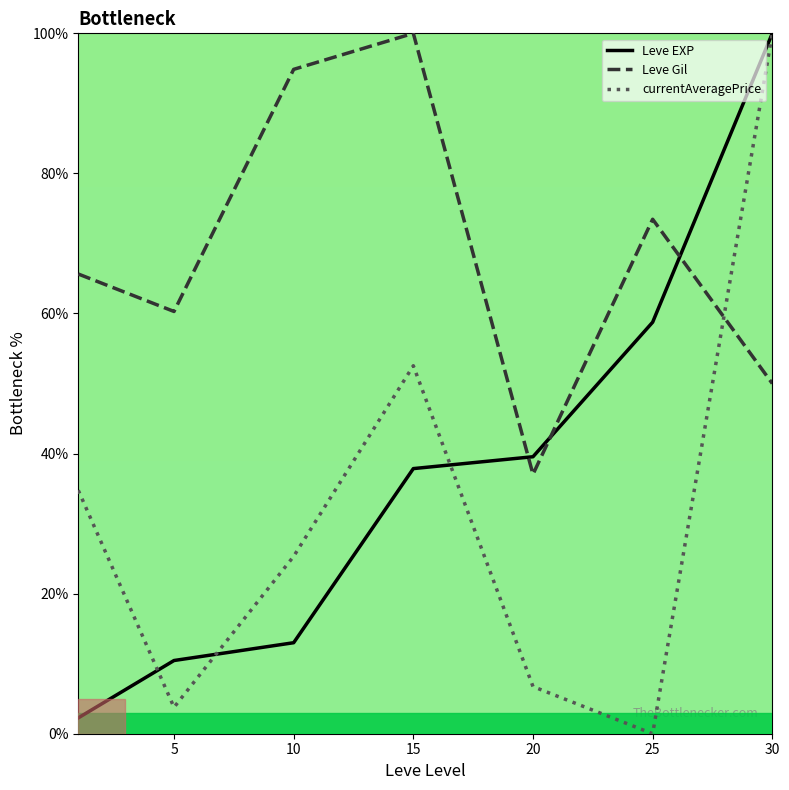

True or false: Leve Gil and currentAveragePrice intersect in this chart.

True